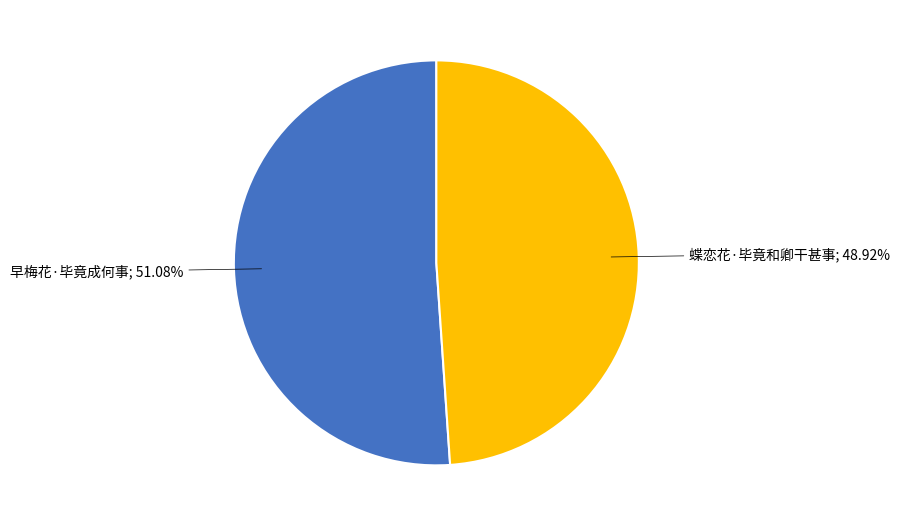

What is the smallest slice in the pie chart?

蝶恋花·毕竟和卿干甚事